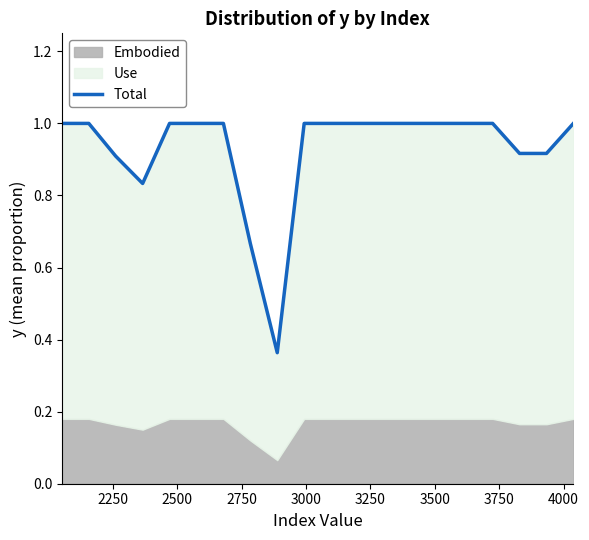

Reading left to right, extract all data points from this chart.

1.0	1.0	0.9	0.8	1.0	1.0	1.0	0.7	0.4	1.0	1.0	1.0	1.0	1.0	1.0	1.0	1.0	0.9	0.9	1.0